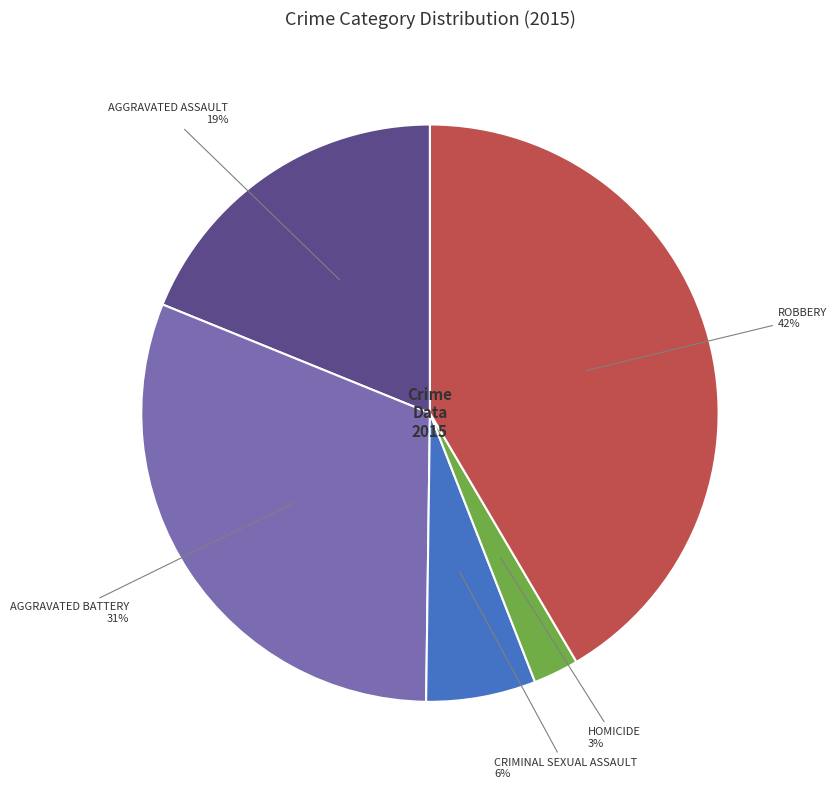

Is there any slice that represents more than half of the pie?

No